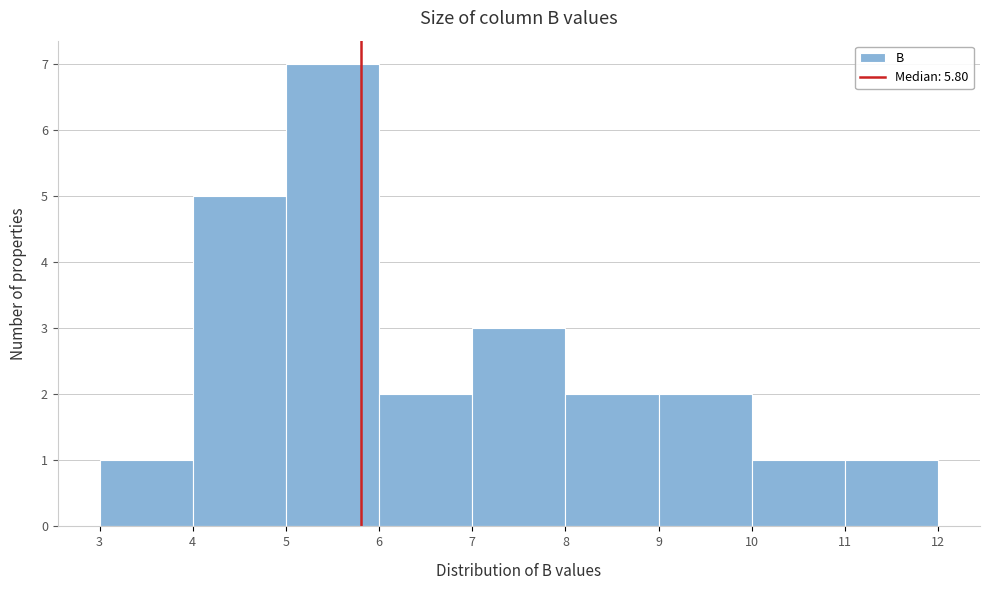

Over which range of the x-axis is the bar tallest?

5 to 6